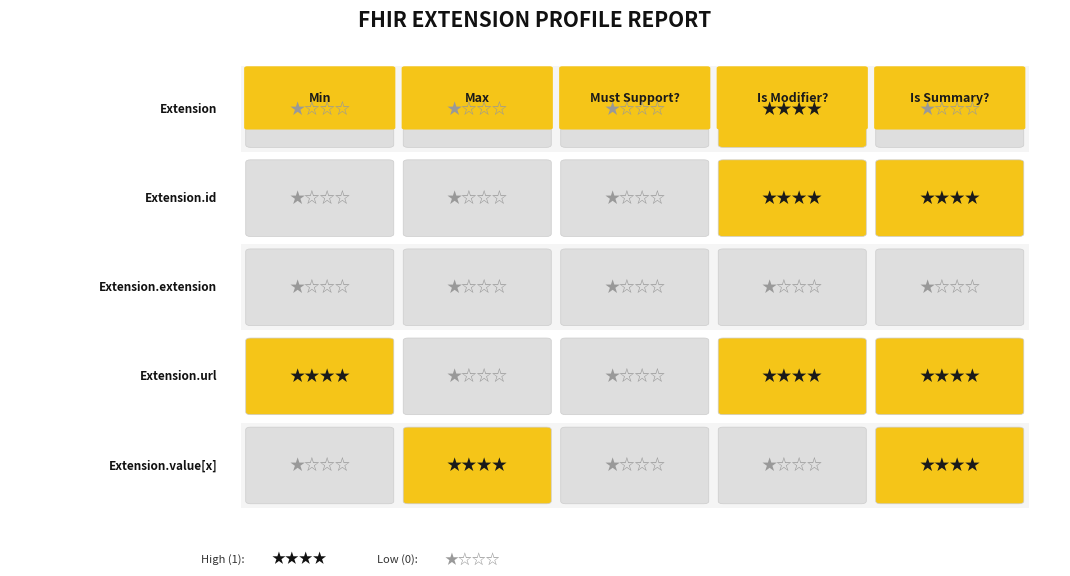

Reading left to right, list all the values displayed in this chart.

Extension: 0	0	0	1	0
Extension.id: 0	0	0	1	1
Extension.extension: 0	0	0	0	0
Extension.url: 1	0	0	1	1
Extension.value[x]: 0	1	0	0	1